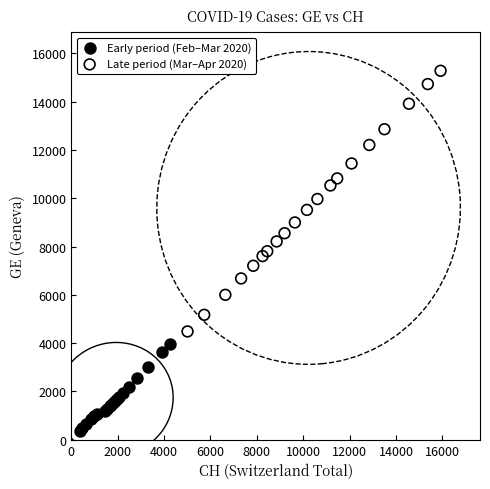

Which series reaches the maximum Y coordinate?

Late period (Mar–Apr 2020)